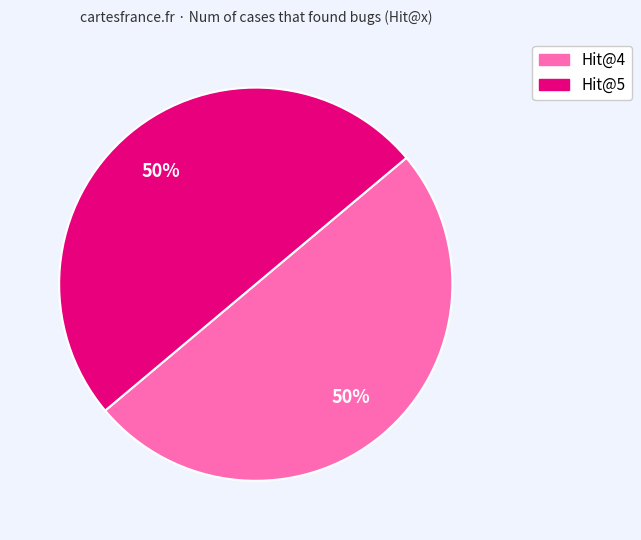

To the nearest percent, what is the average slice percentage?

50%